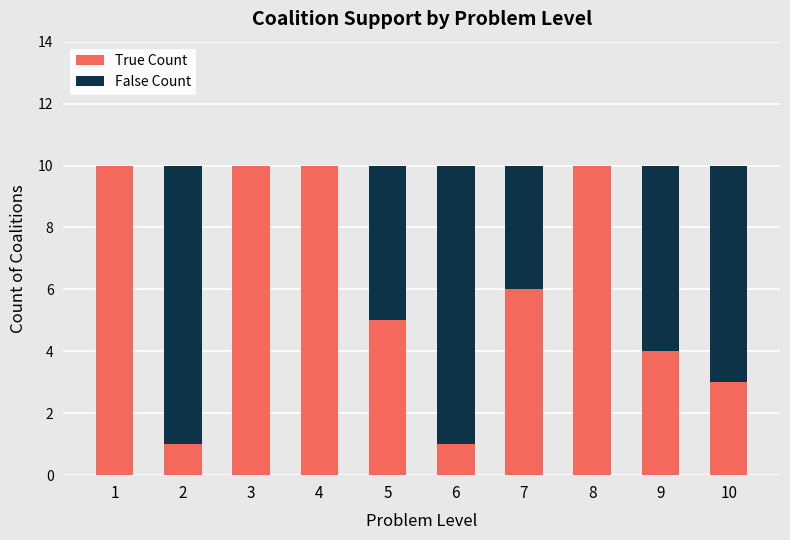

What is the highest value of the True Count series?

10